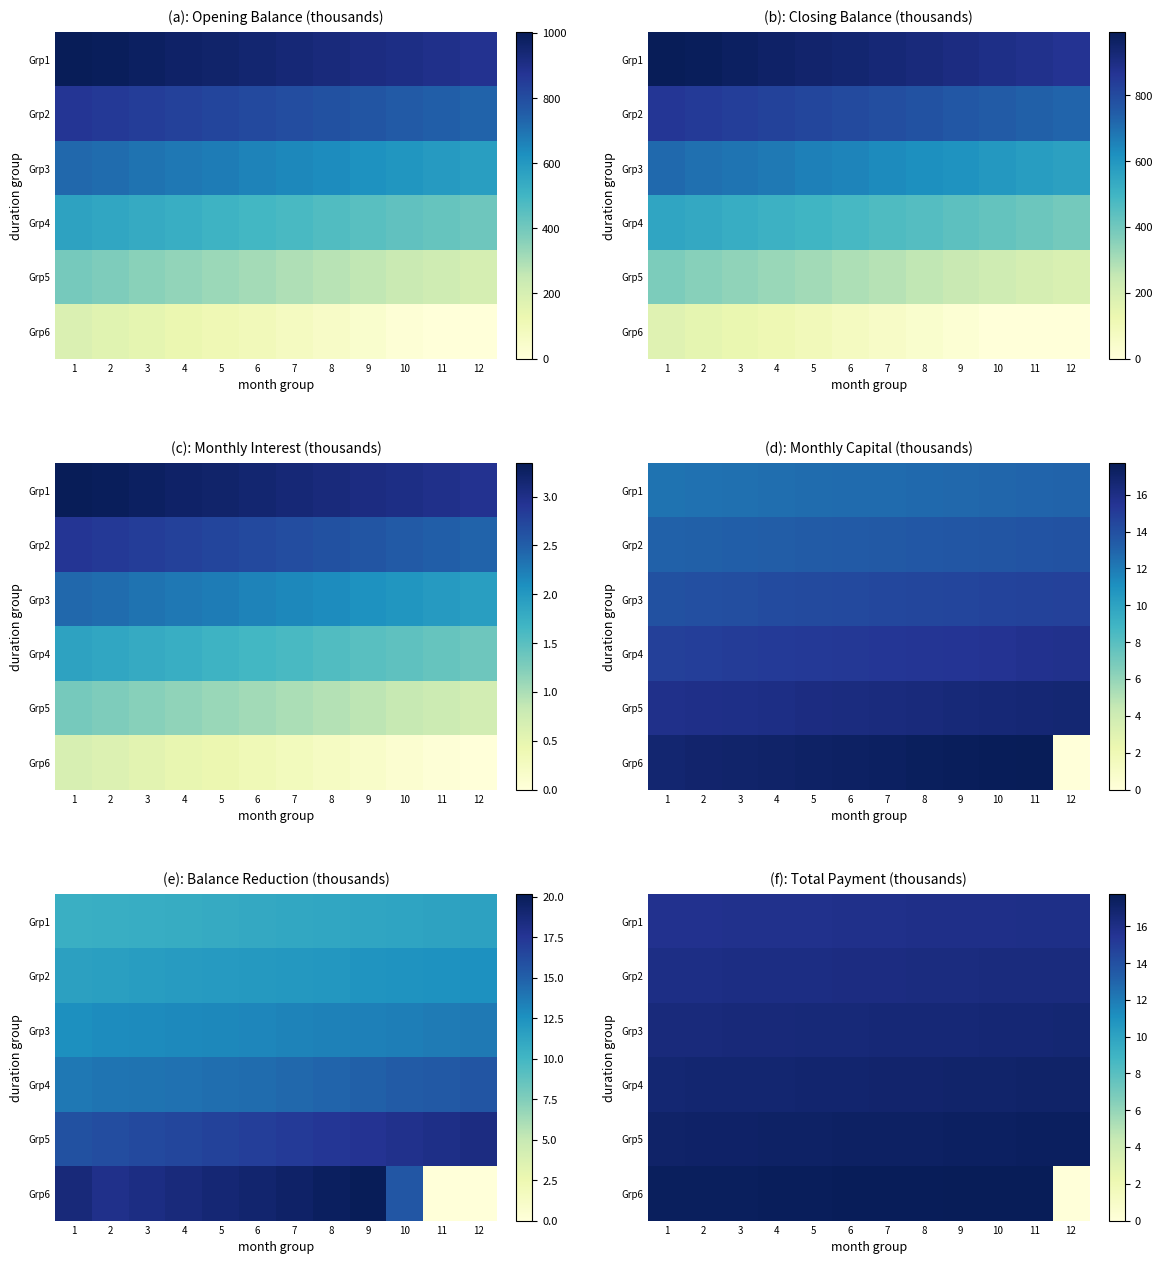

At how many categories does at least one series exceed 6?

12